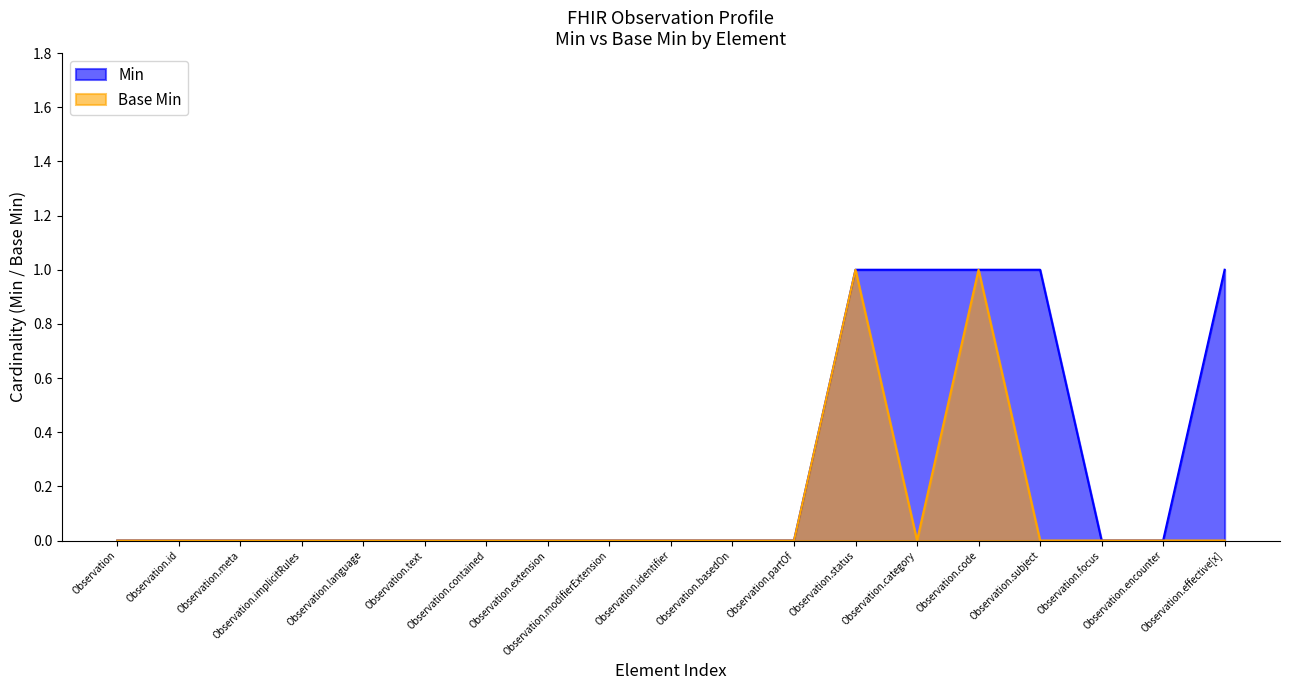

What is the maximum value for Min?

1